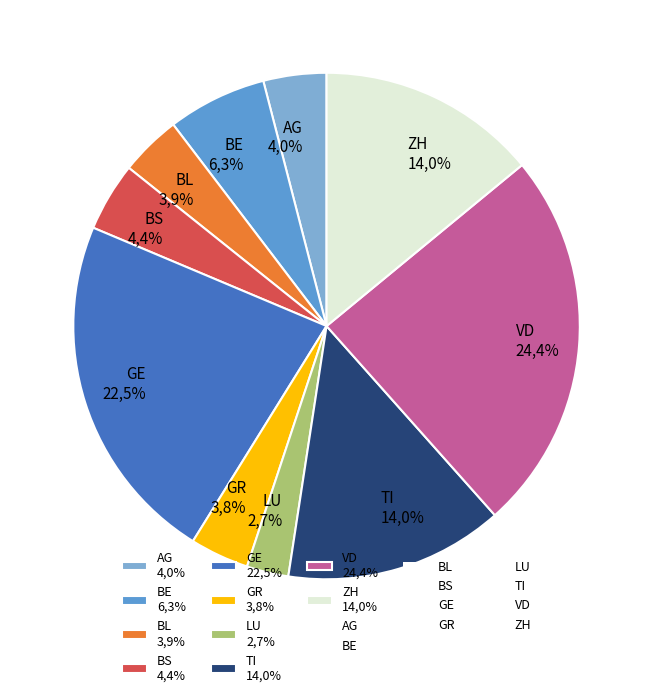

Combined, what portion of the pie is GR and LU?

6.4%